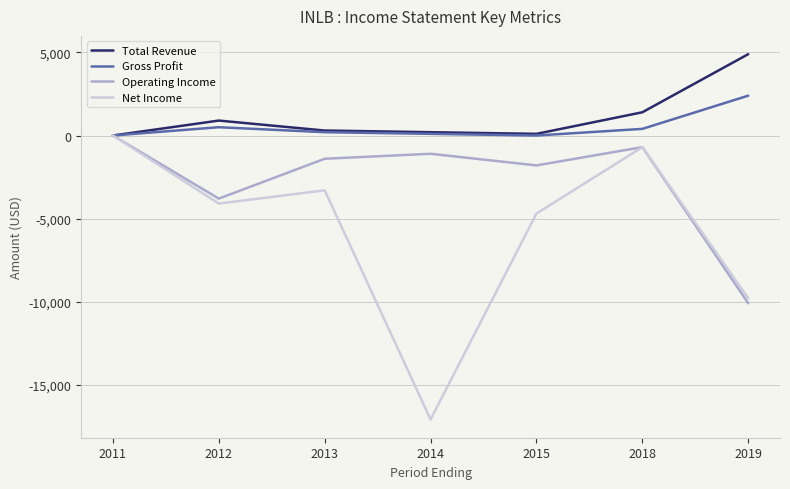

What is the total value across all series at 2014?

-17900